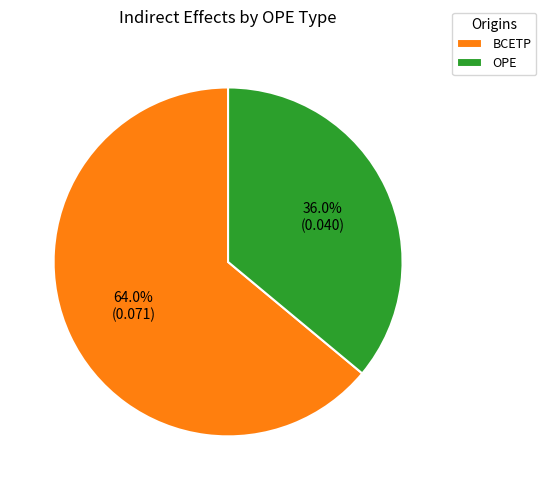

The OPE slice represents 36% of the pie. True or false?

True